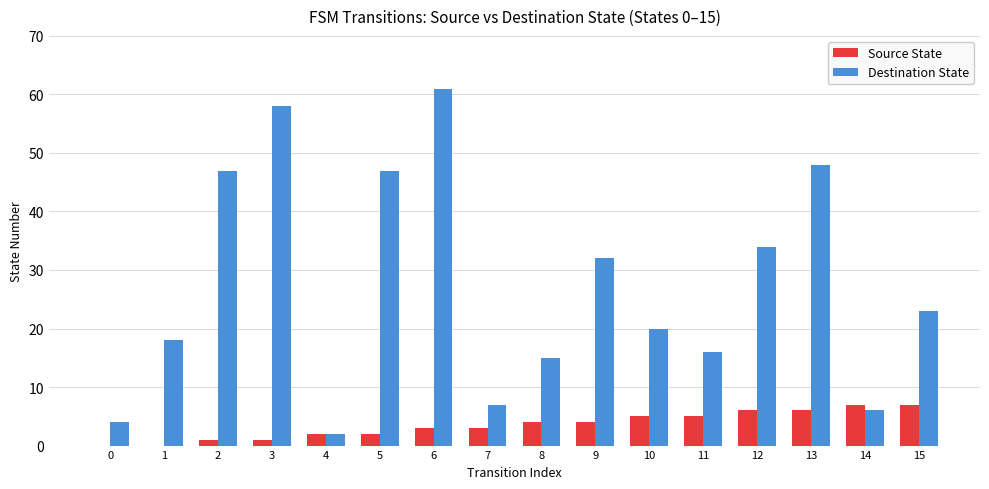

What is the greatest value displayed?

61